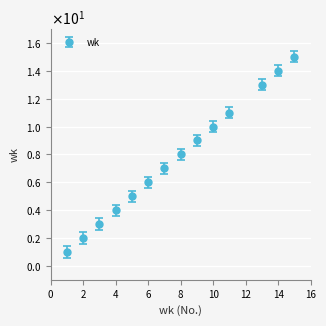

At which category does the chart reach its minimum across all series?

1